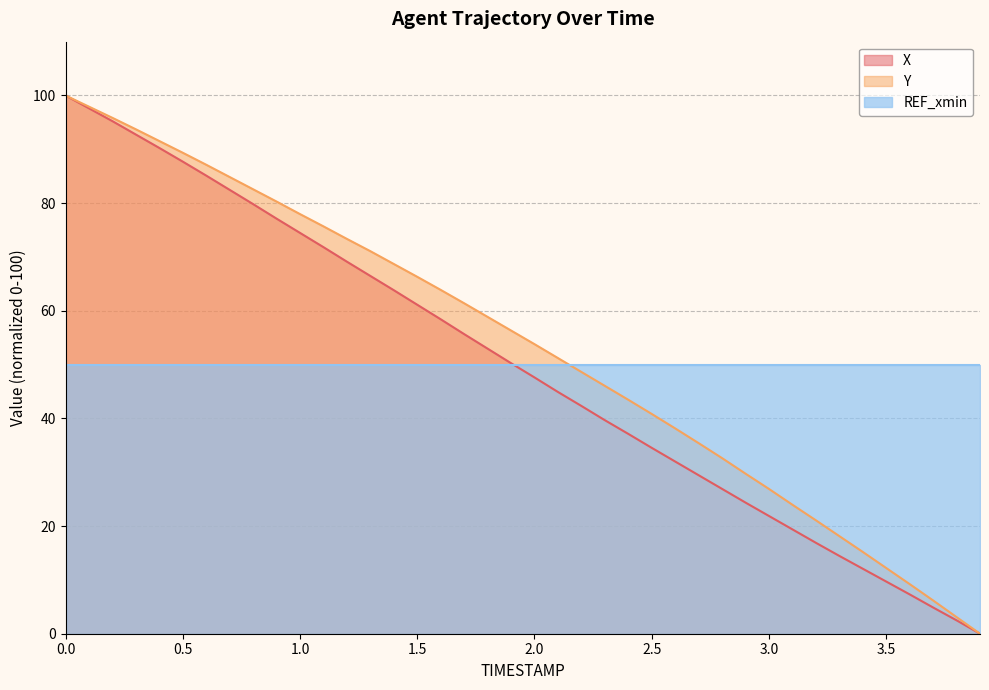

After their last crossing, which series has the higher values: REF_xmin or Y?

REF_xmin